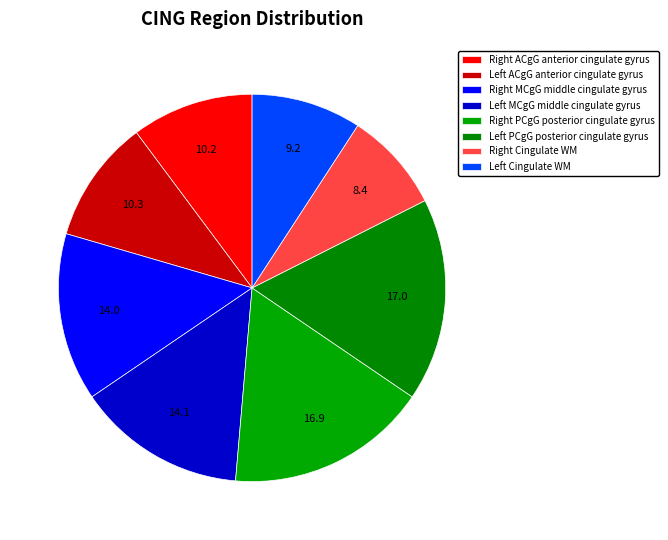

How many slices are in this pie chart?

8